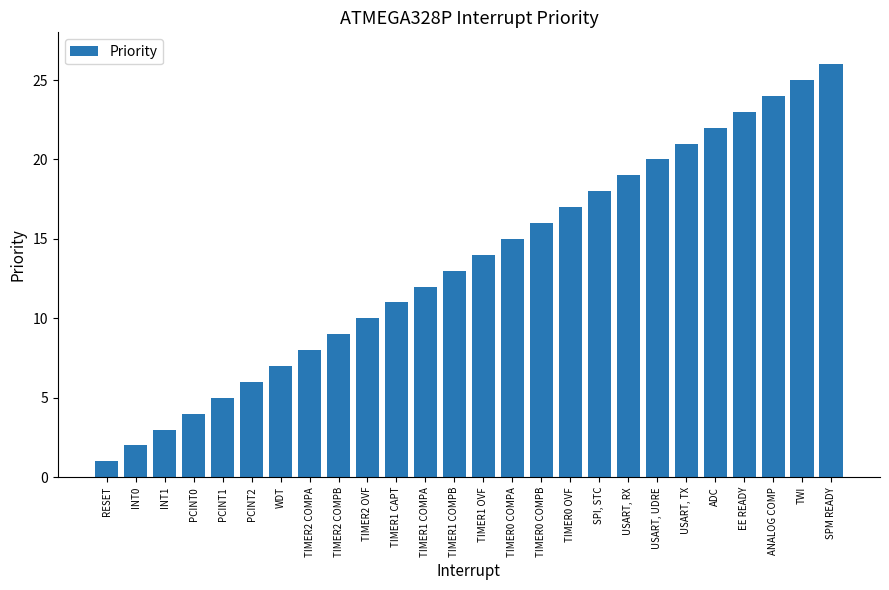

Are the bars grouped side by side (vs. stacked)?

No